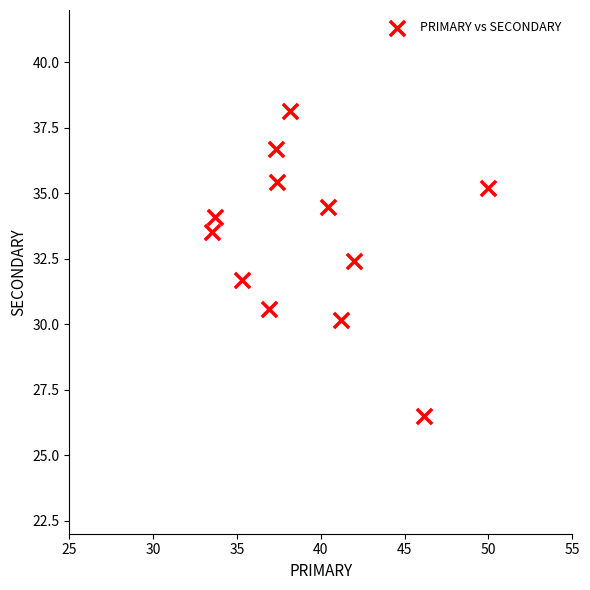

What is the range of X values (max minus min)?

16.5